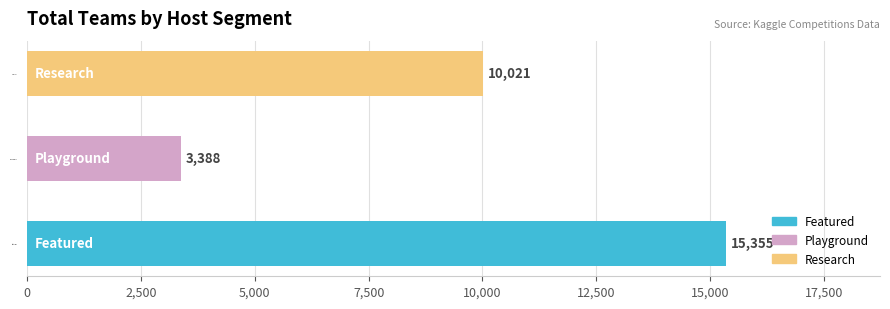

What is the smallest value displayed?

3388